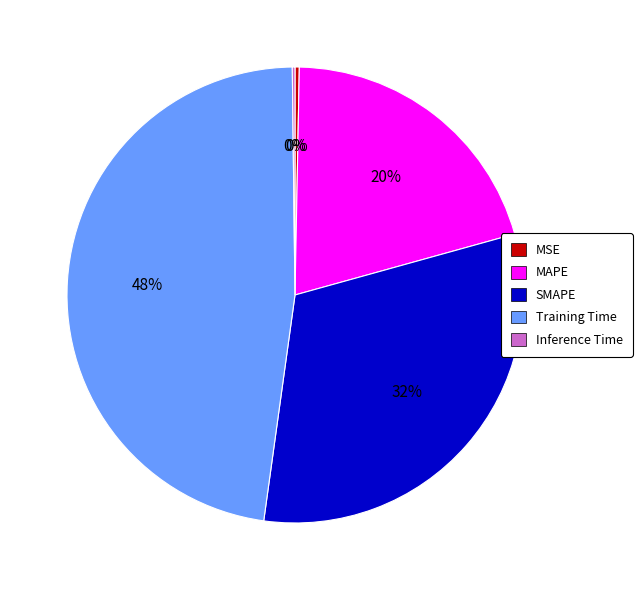

True or false: SMAPE accounts for 32% of the total.

True